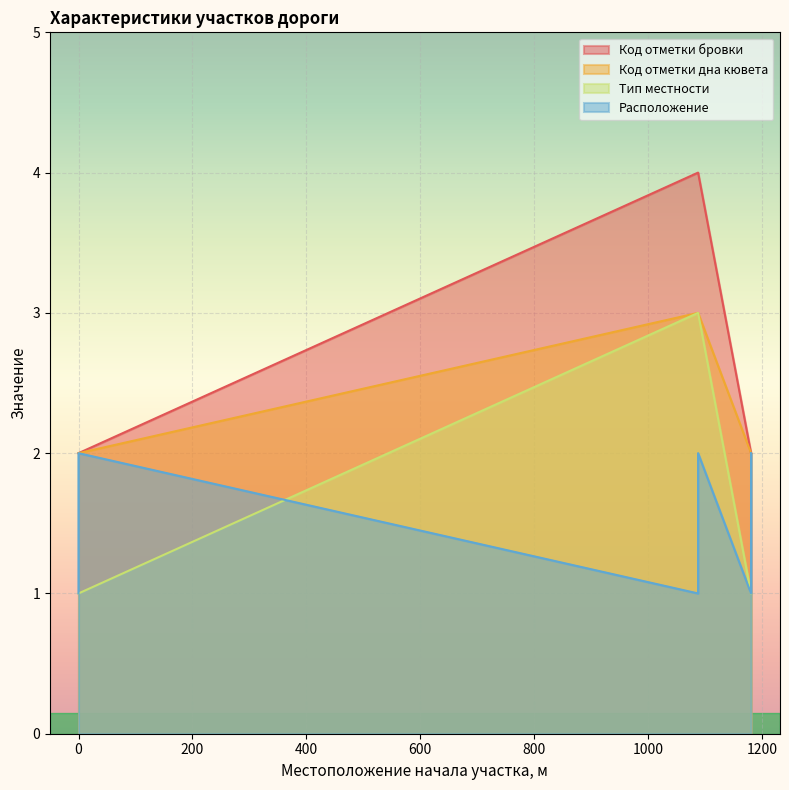

True or false: Расположение has a value of 1 at 0.

False